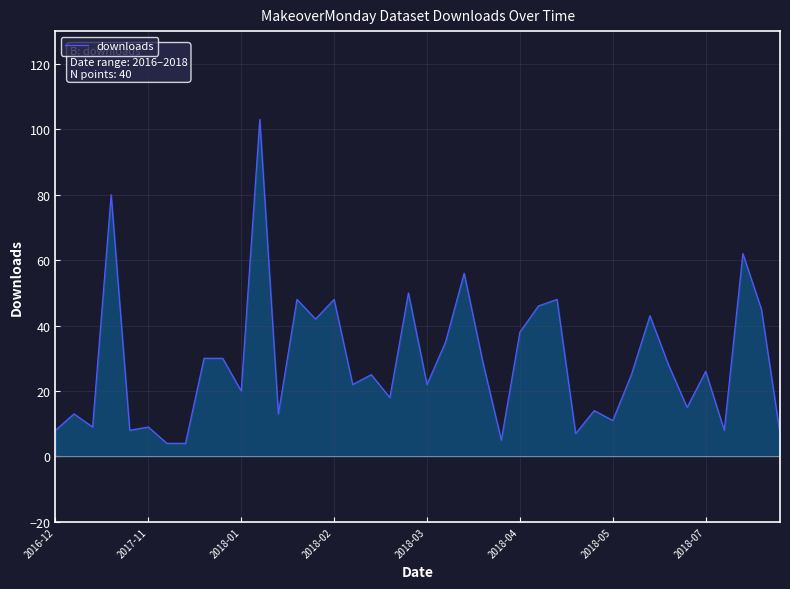

True or false: the data has more than 1 interior local peaks.

True